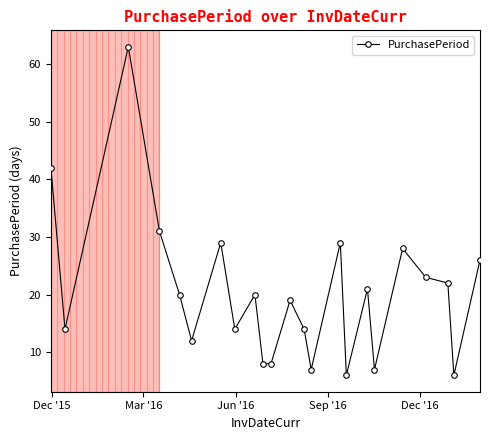

True or false: the data has more than 0 interior local peaks.

True